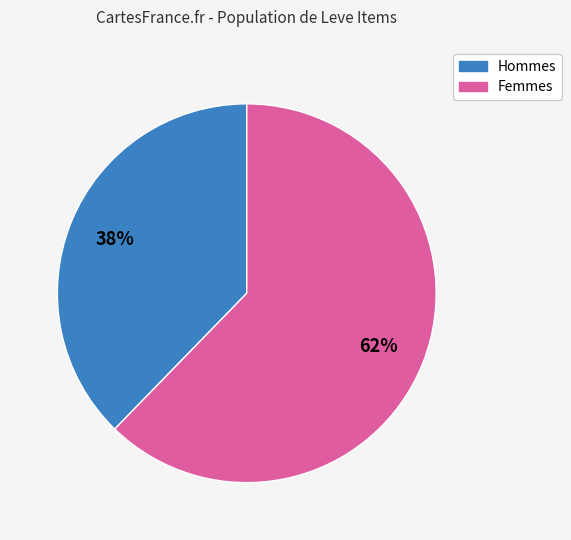

To the nearest percent, what is the average slice percentage?

50%